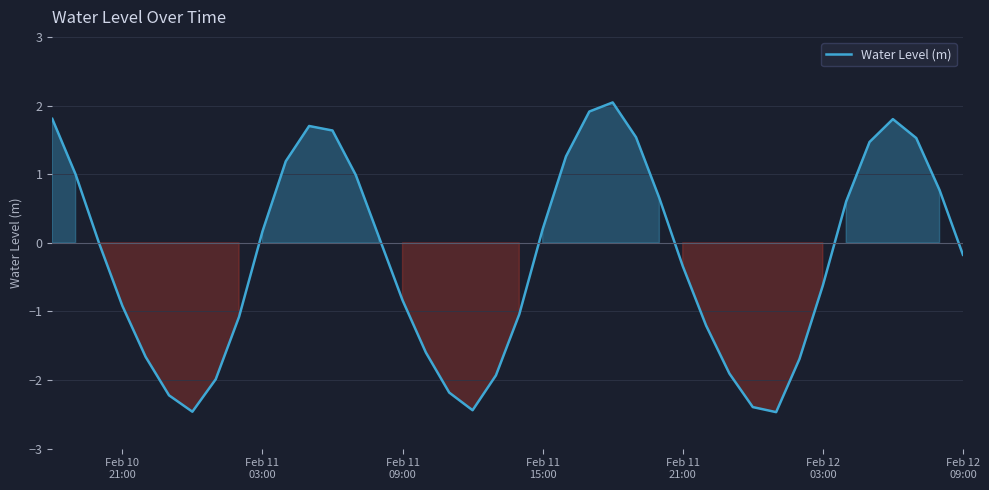

What is the greatest value displayed?

2.0